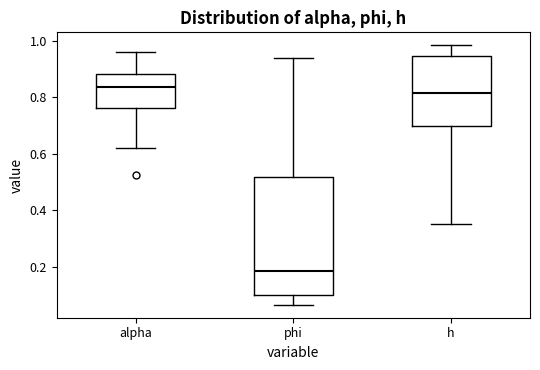

Reading left to right, transcribe this box plot: for each box, give where its median line is, the range the box spans, and where its two whiskers end, as read against the y-axis. The values are not printed on the chart, so give them approximately, as read against the axis.

alpha: median 0.84, box 0.76 to 0.88, whiskers 0.62 to 0.96
phi: median 0.18, box 0.10 to 0.52, whiskers 0.06 to 0.94
h: median 0.82, box 0.70 to 0.94, whiskers 0.36 to 0.98